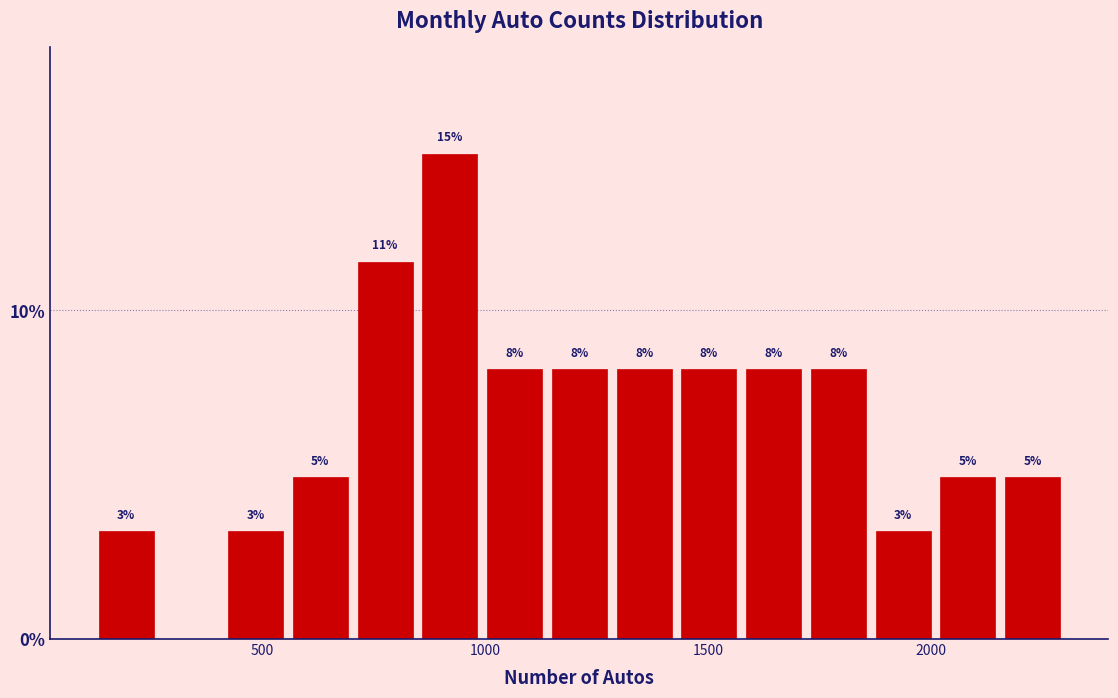

Around what value on the x-axis is the tallest bar? Give the approximate position of its centre, as read against the axis.

900